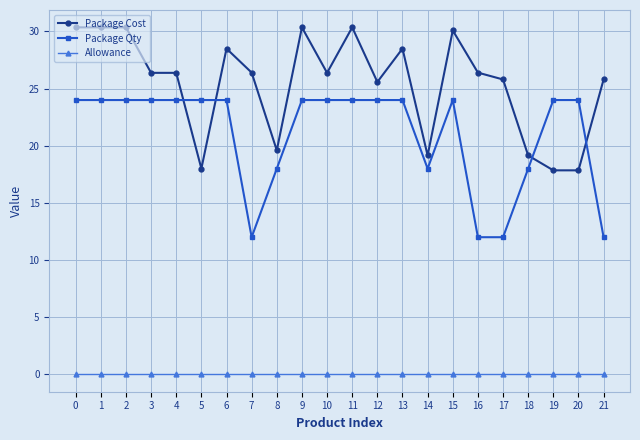

What is the sum of all Package Cost values?

559.6